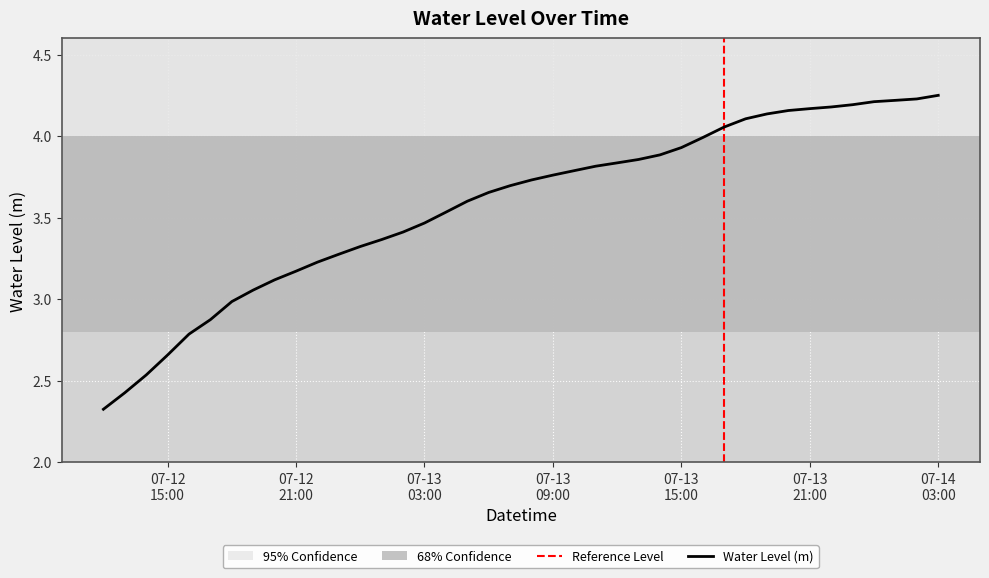

Reading left to right, what are all the values shown in this chart?

2.3	2.4	2.5	2.7	2.8	2.9	3.0	3.1	3.1	3.2	3.2	3.3	3.3	3.4	3.4	3.5	3.5	3.6	3.7	3.7	3.7	3.8	3.8	3.8	3.8	3.9	3.9	3.9	4.0	4.1	4.1	4.1	4.2	4.2	4.2	4.2	4.2	4.2	4.2	4.3